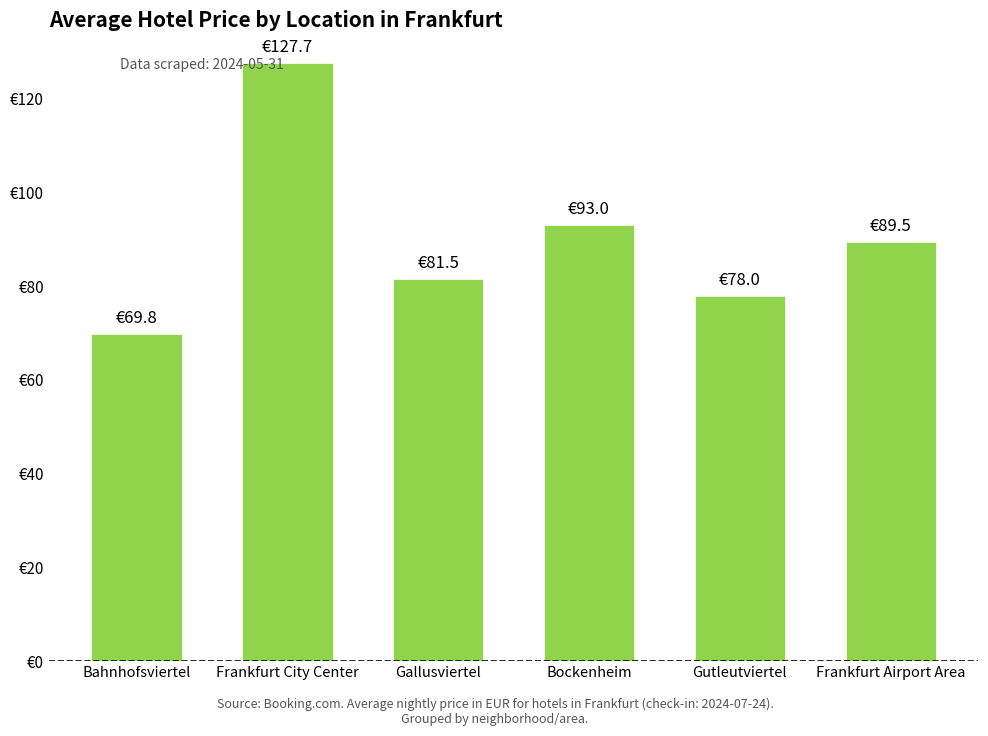

What is the ratio of the value at Bockenheim to the value at Frankfurt Airport Area?

1.0